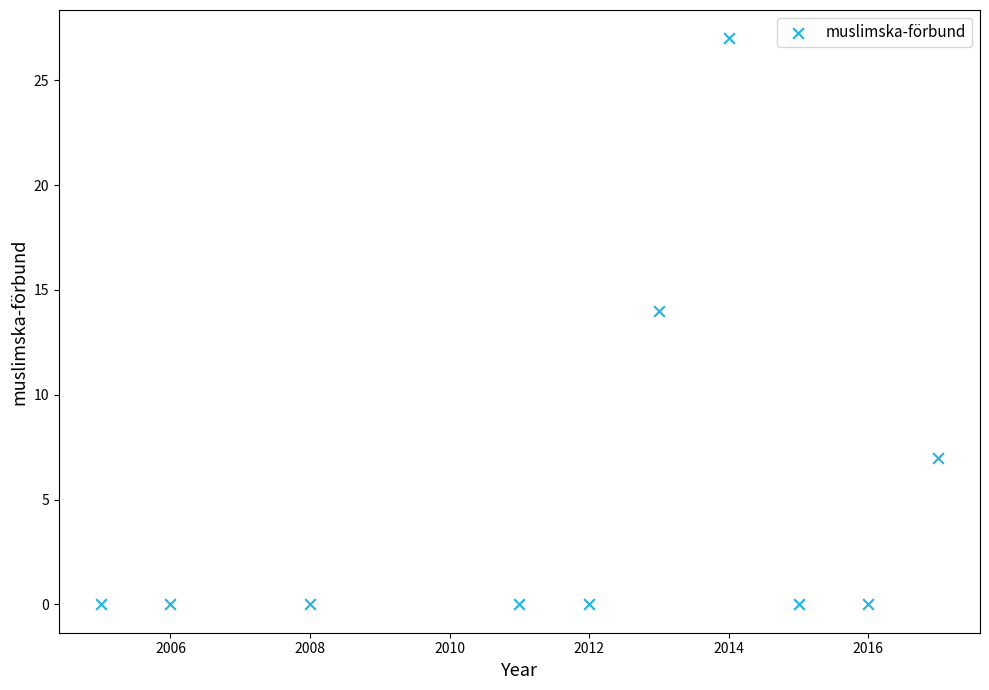

What Y value in the scatter plot is closest to 13?

14